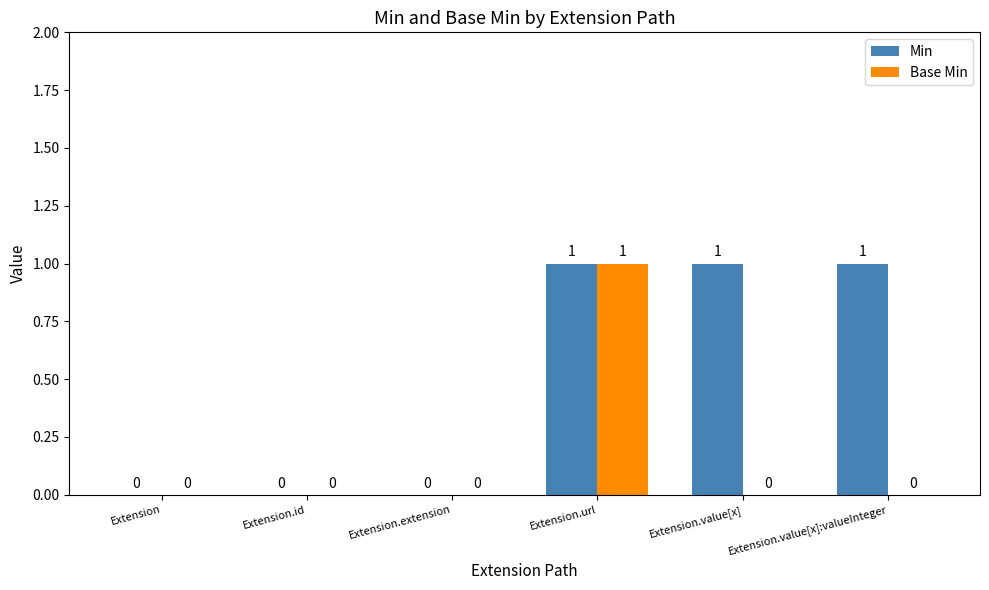

The value of Min at Extension.url is 1. True or false?

True